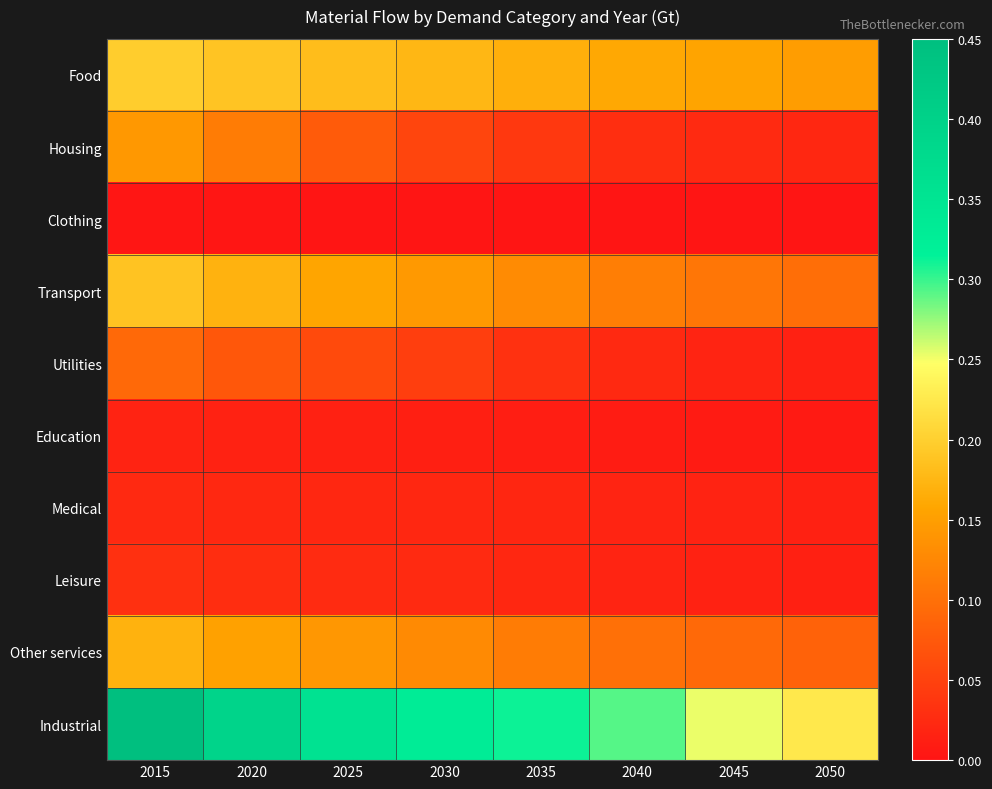

At 2030, list the series in order from smallest to largest.

Clothing, Education, Medical, Leisure, Utilities, Housing, Other services, Transport, Food, Industrial